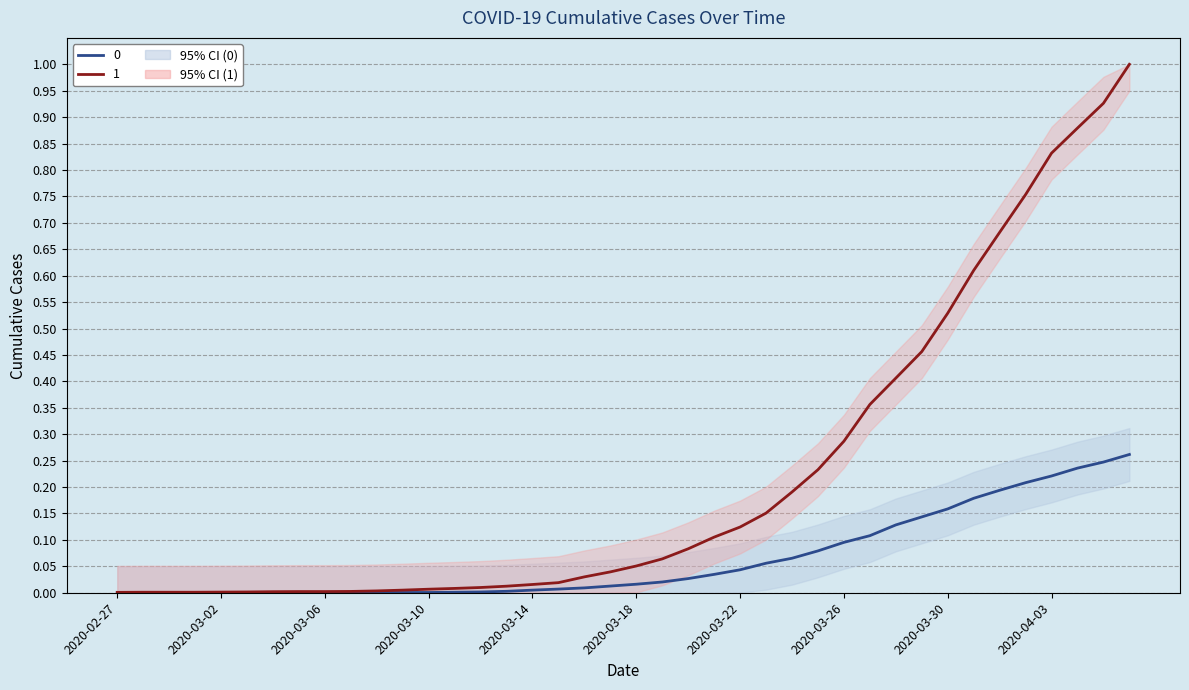

What is the sum of the 1 values at 2020-04-03 and 2020-03-16?

0.9